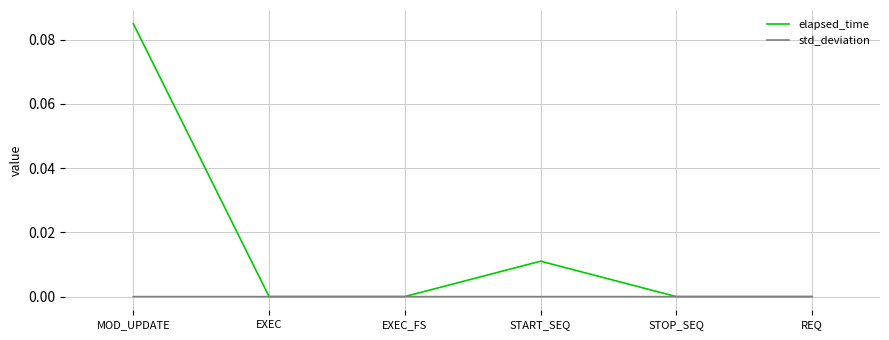

Rank the series by their average value, from lowest to highest.

std_deviation, elapsed_time